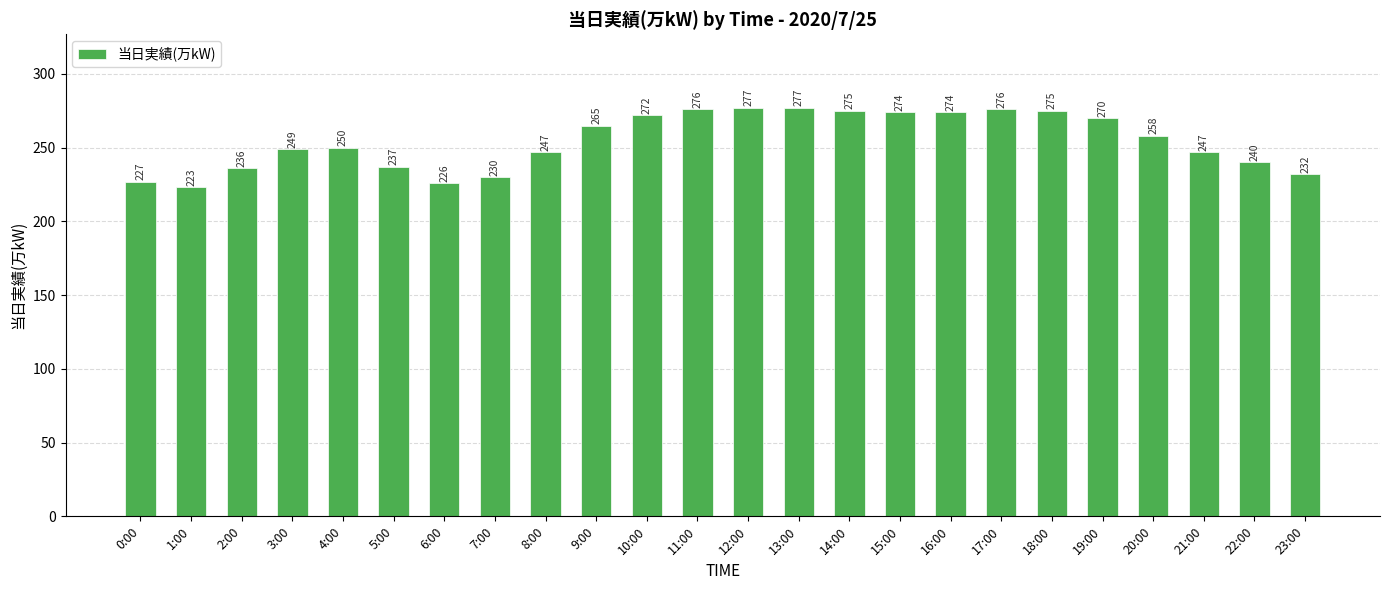

What is the maximum value shown in the chart?

277